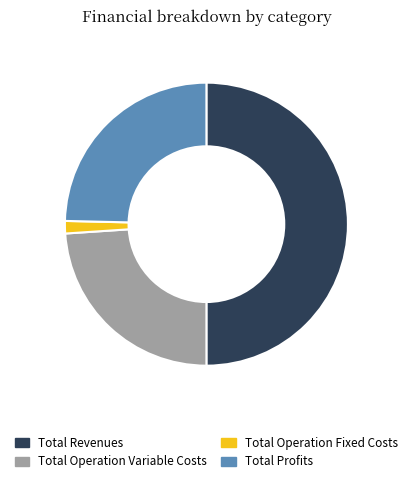

Is Total Operation Fixed Costs the majority of the pie?

No